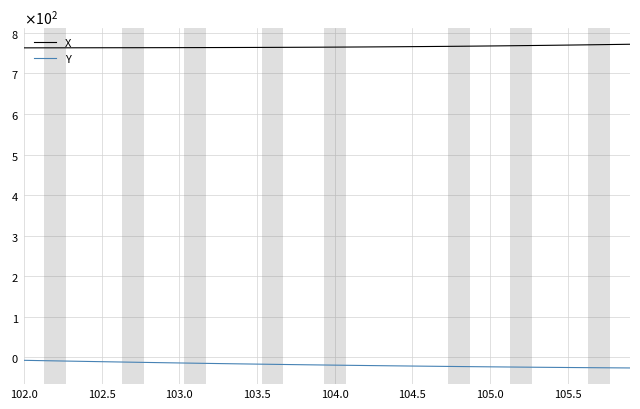

What are all the series names shown in the legend?

X, Y